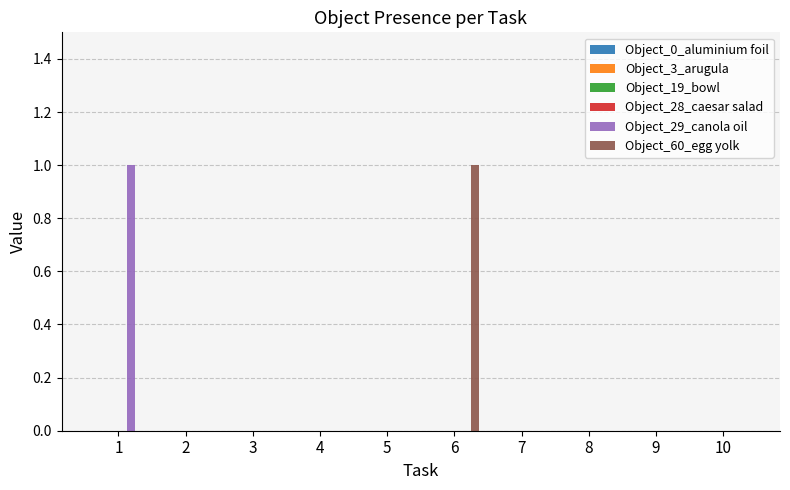

True or false: Object_29_canola oil has a value of 0 at 10.

True